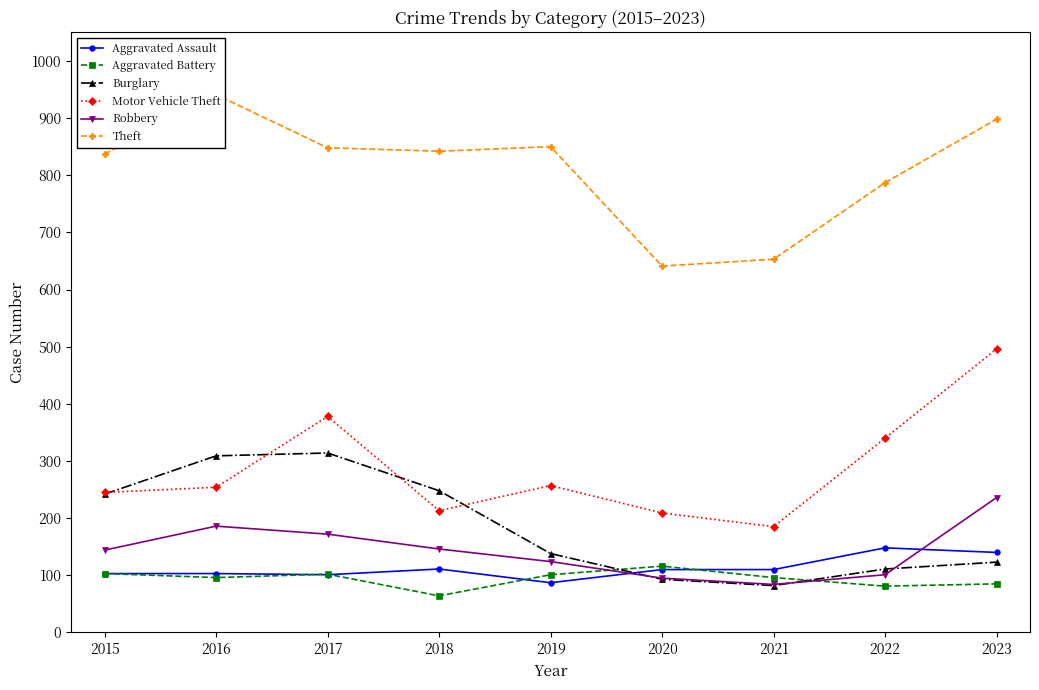

At which label does Aggravated Battery first exceed 96?

2015